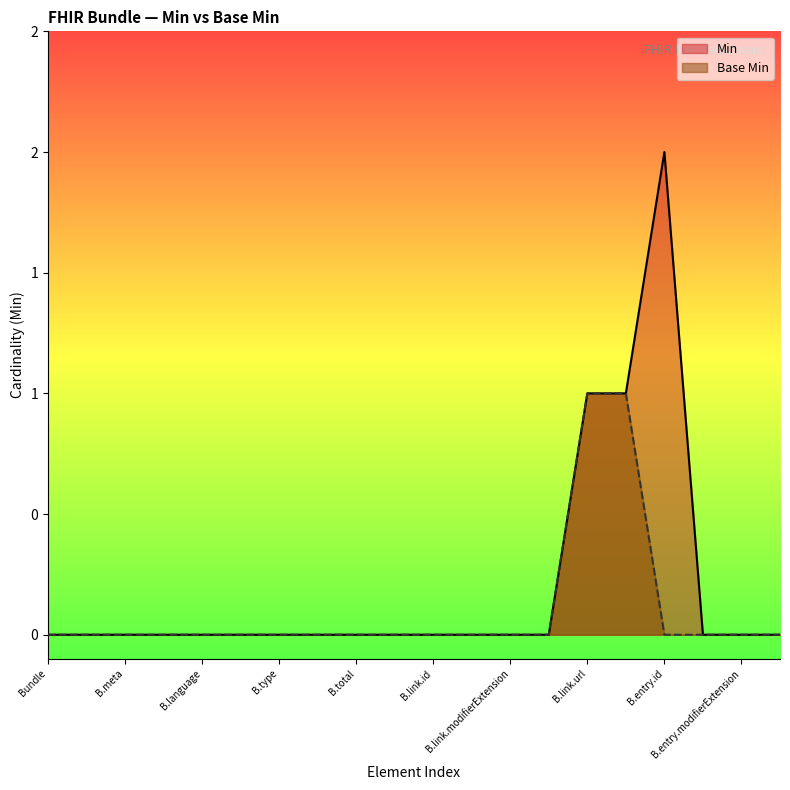

True or false: Min has a value of -1 at 19.

False